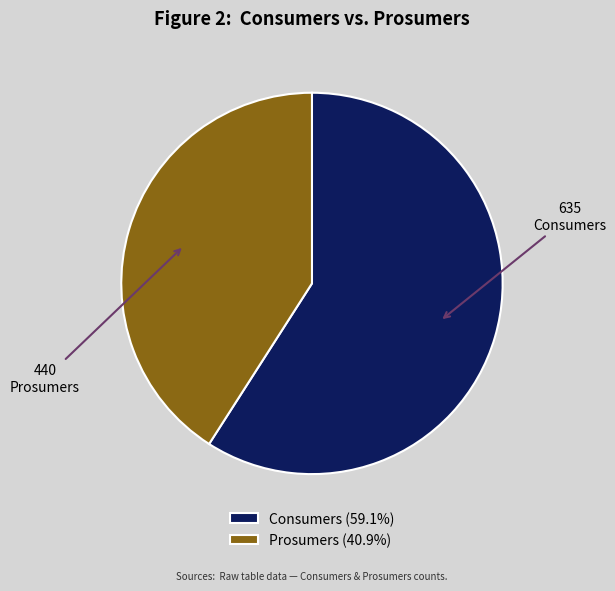

How many segments does this pie chart have?

2